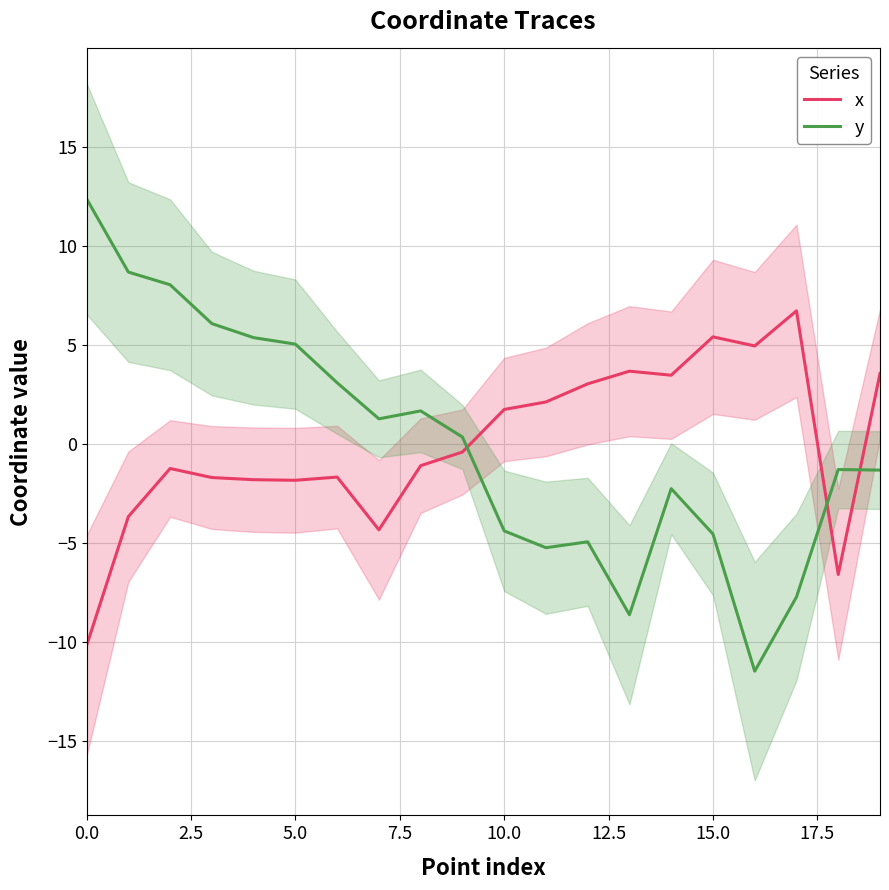

After their last crossing, which series has the higher values: x or y?

x